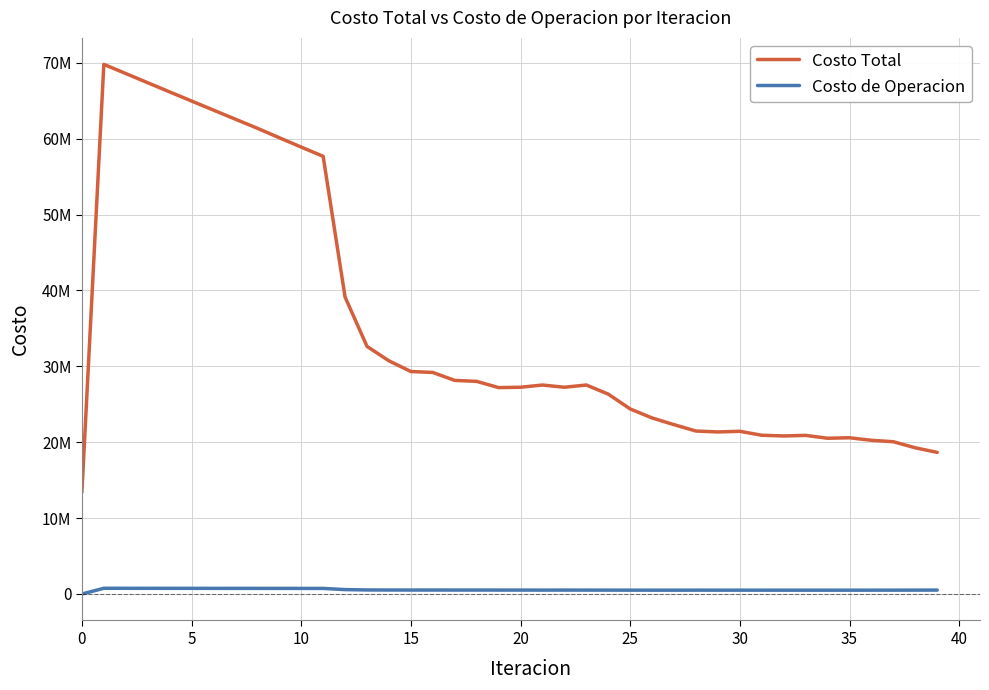

Is this an area chart (filled region under the line)?

No